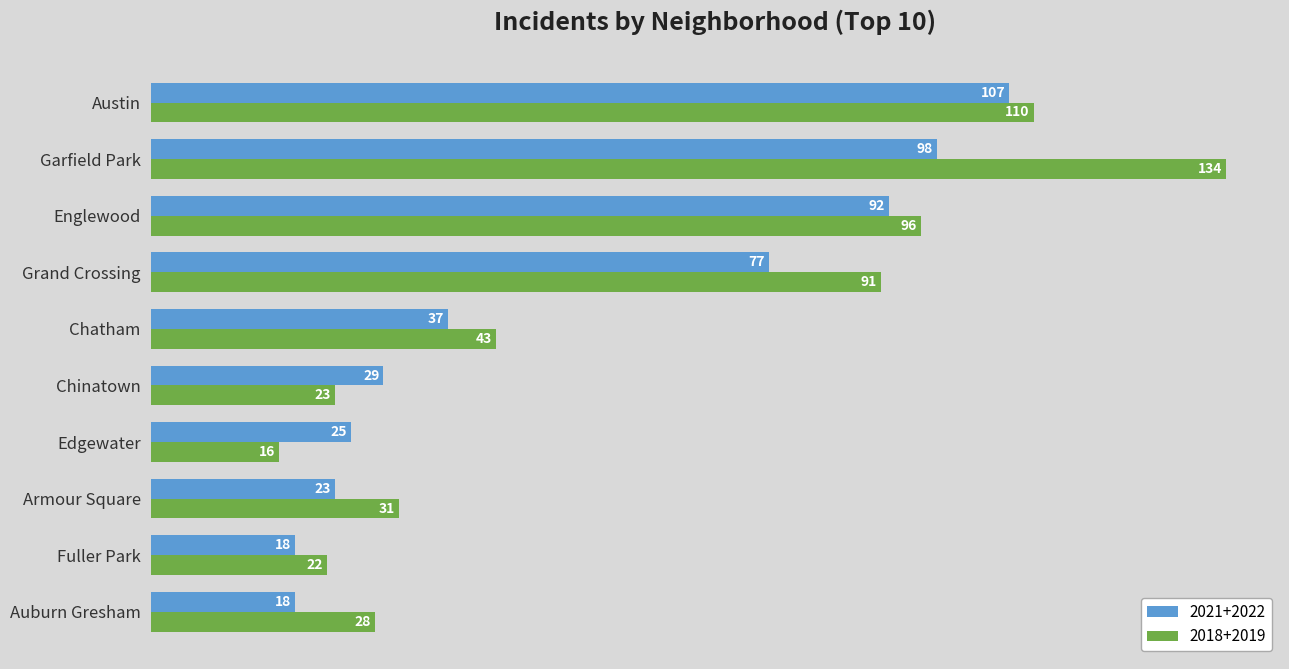

What is the difference between the second highest and second lowest values in the 2021+2022 series?

80